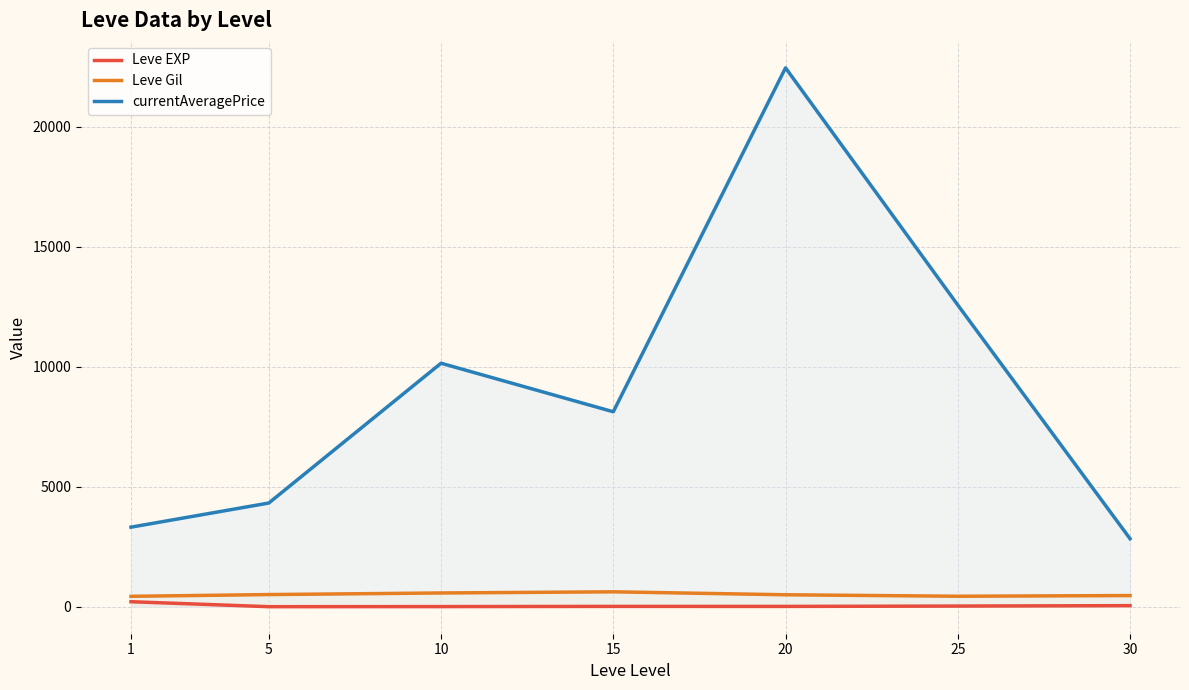

Read the currentAveragePrice value at 10.

10143.5